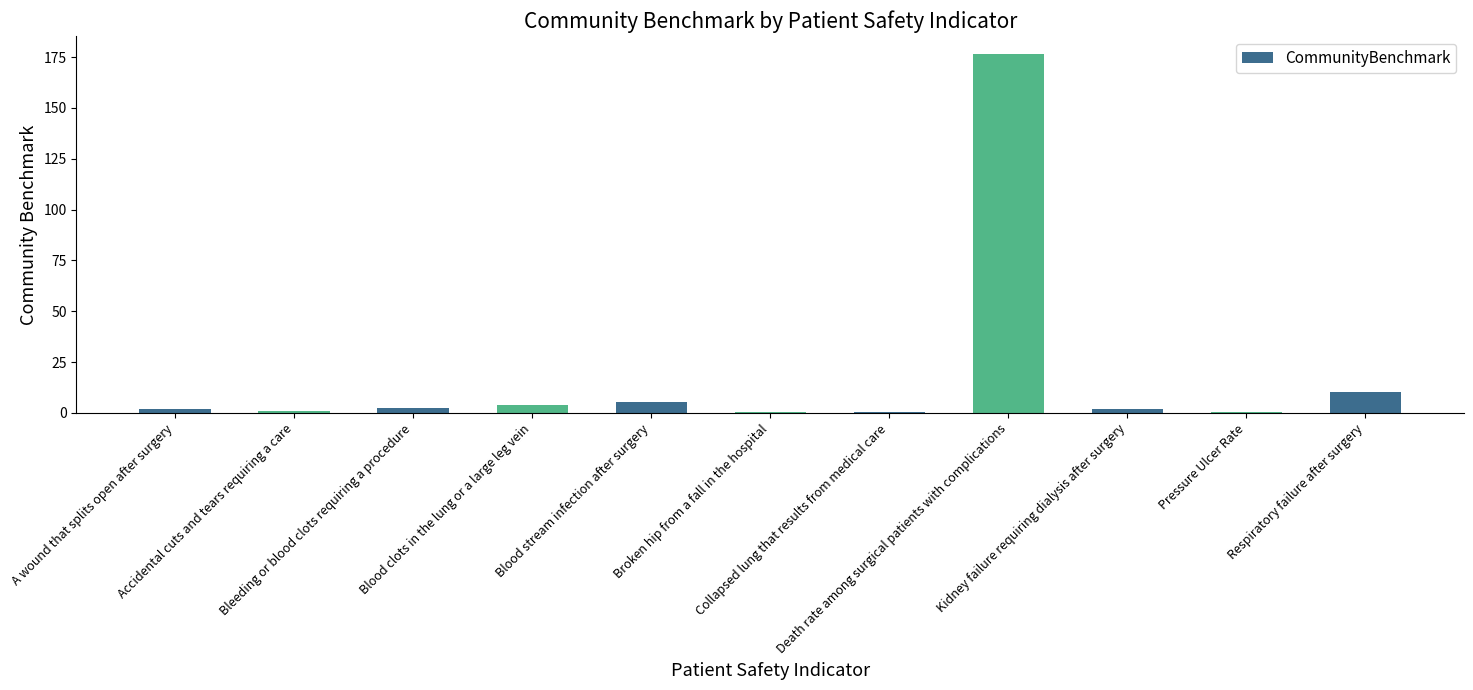

What is the maximum value shown in the chart?

176.6